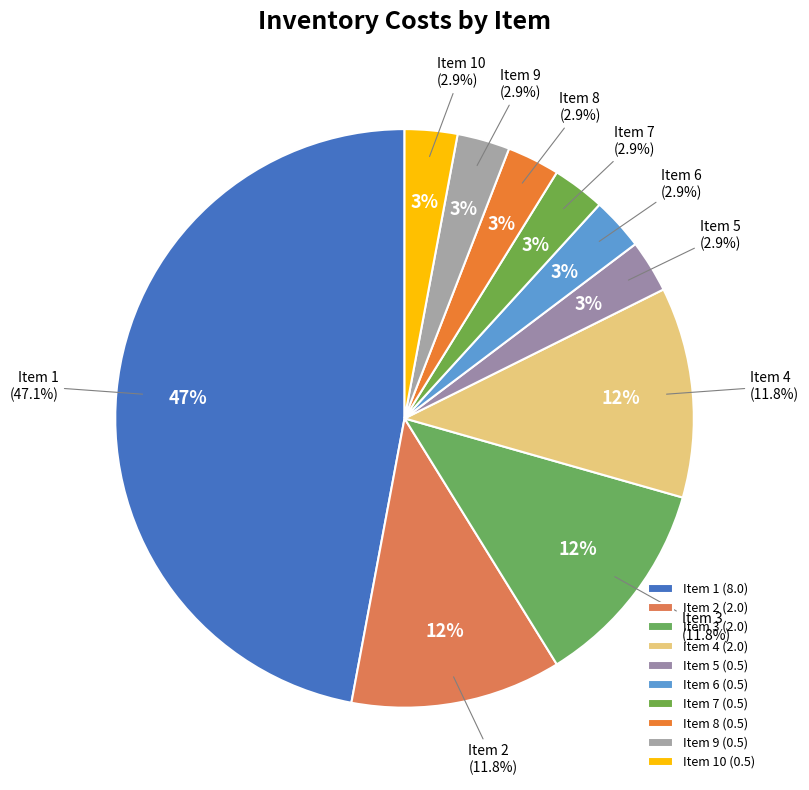

Combined, do 7 and 2 account for over 50%?

No